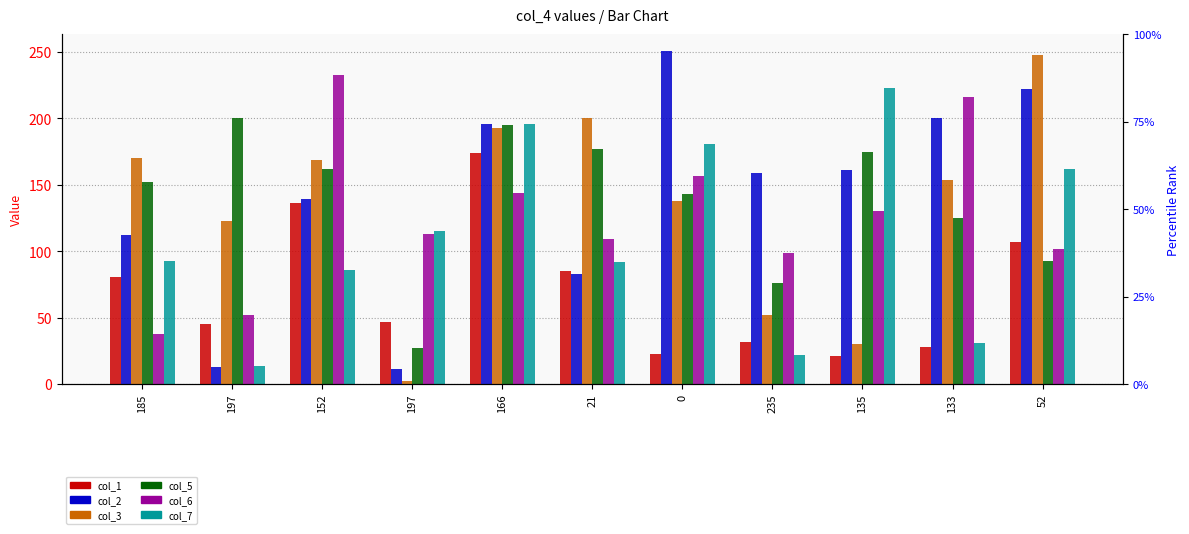

Where does the col_5 series first go above 152?

197